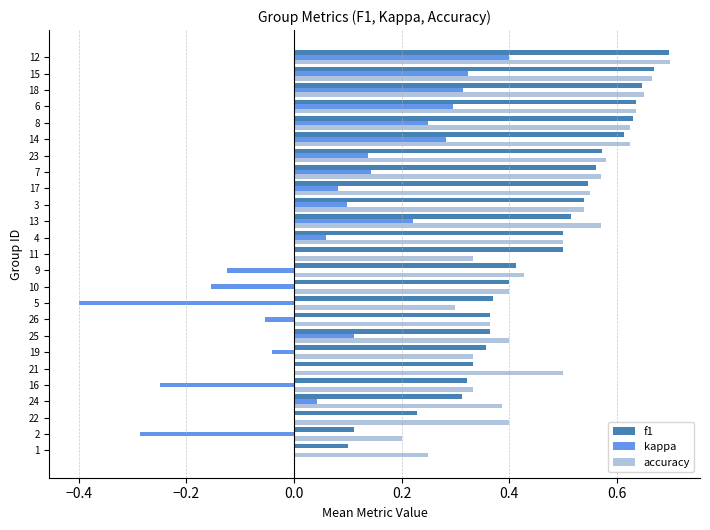

What is the total value across all series at 18?

1.6